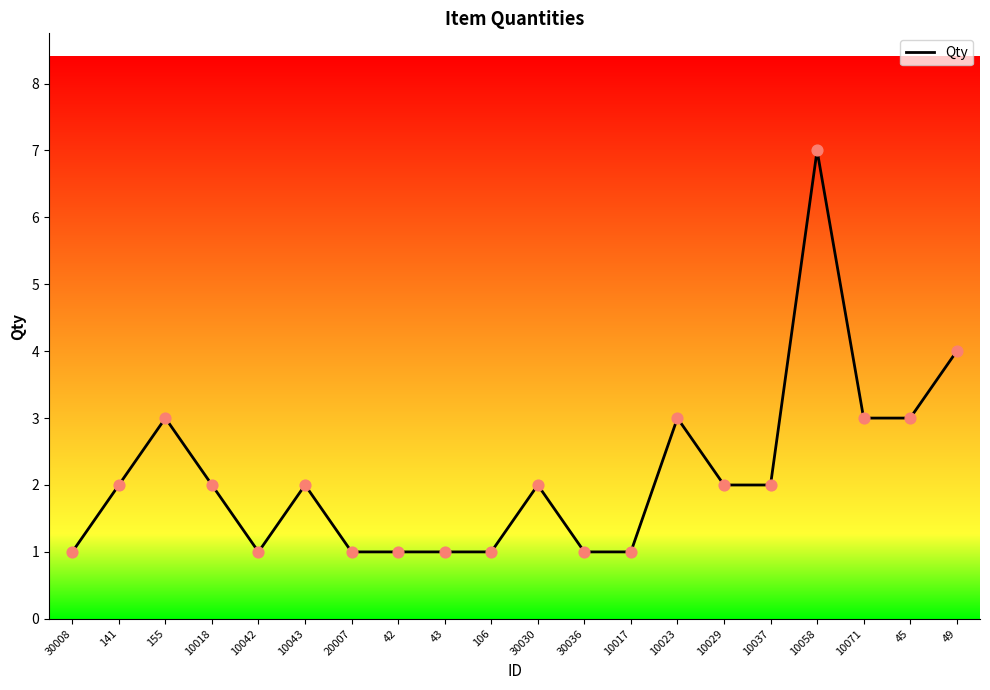

Between 10023 and 30008, which is larger?

10023